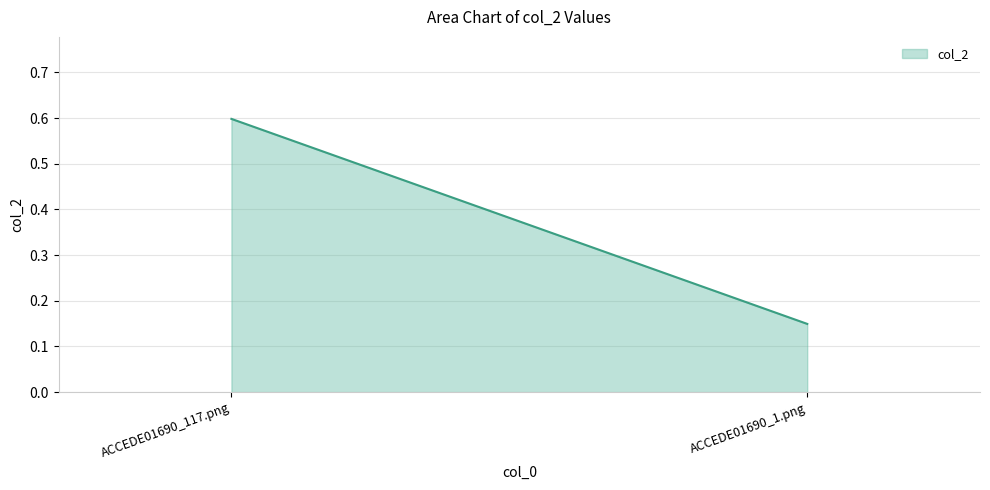

Is it true that the value at ACCEDE01690_117.png is 0.9?

False